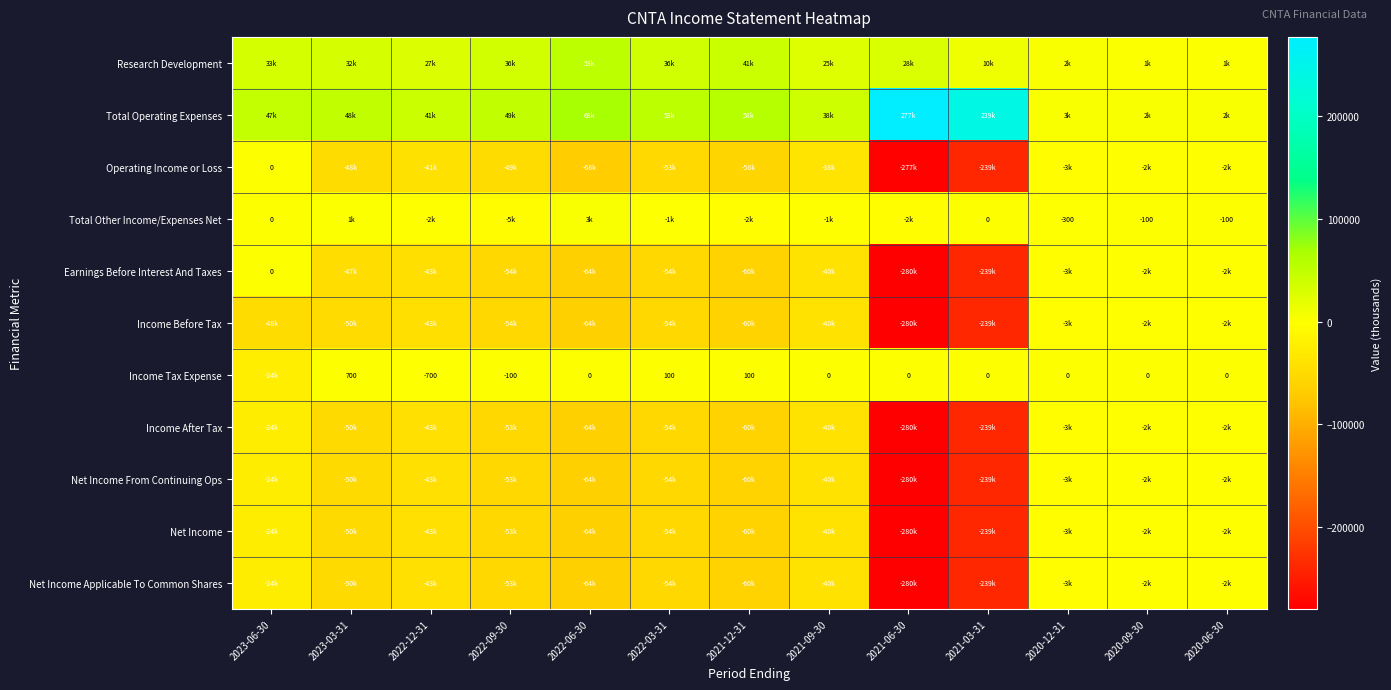

The Income Tax Expense series shows 50 at 2022-03-31. True or false?

False